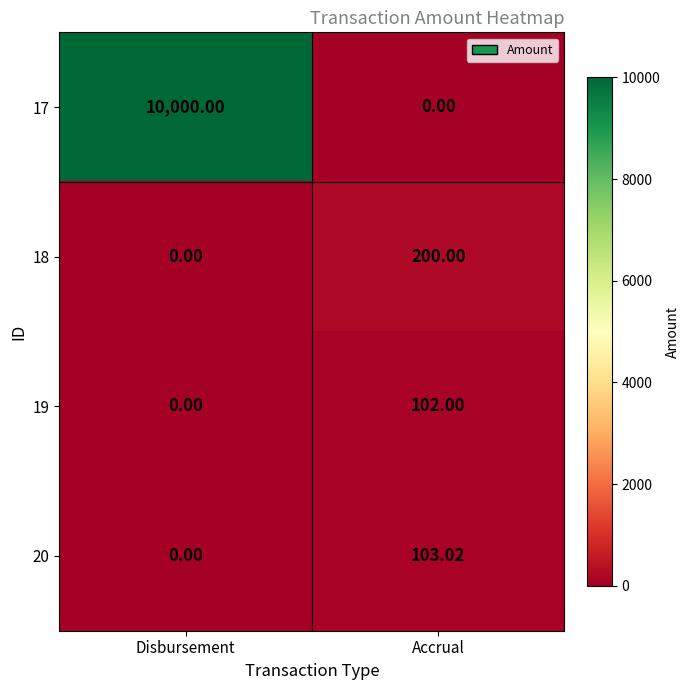

At Accrual, list the series in order from largest to smallest.

18, 20, 19, 17